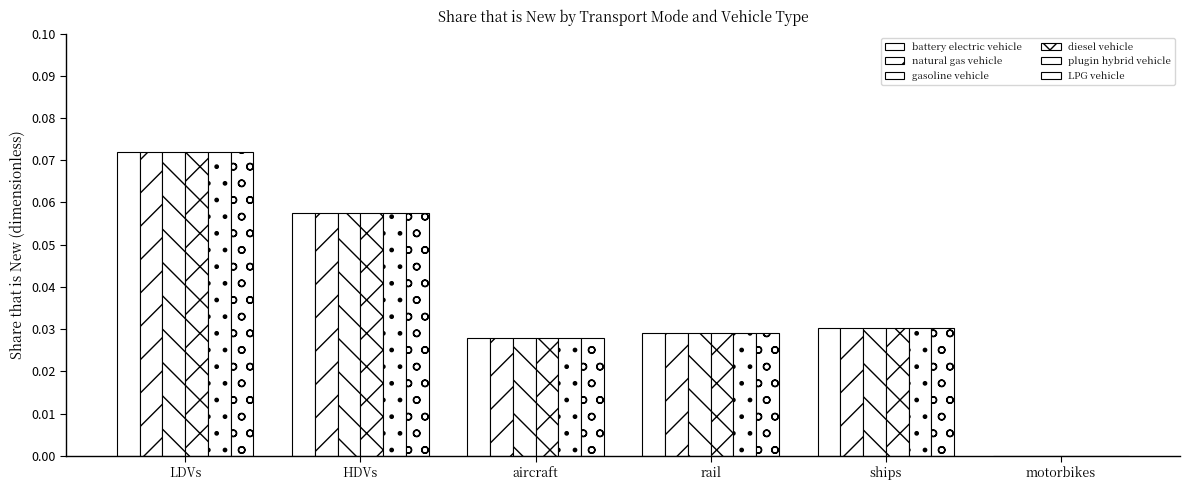

Rank the series by their maximum value, from highest to lowest.

battery electric vehicle, natural gas vehicle, gasoline vehicle, diesel vehicle, plugin hybrid vehicle, LPG vehicle